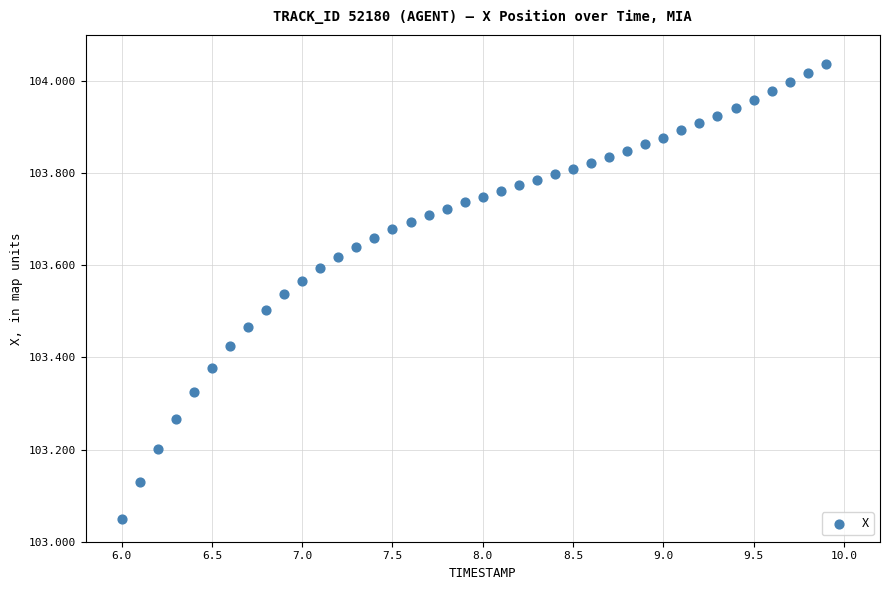

What is the range of Y values (max minus min)?

1.0